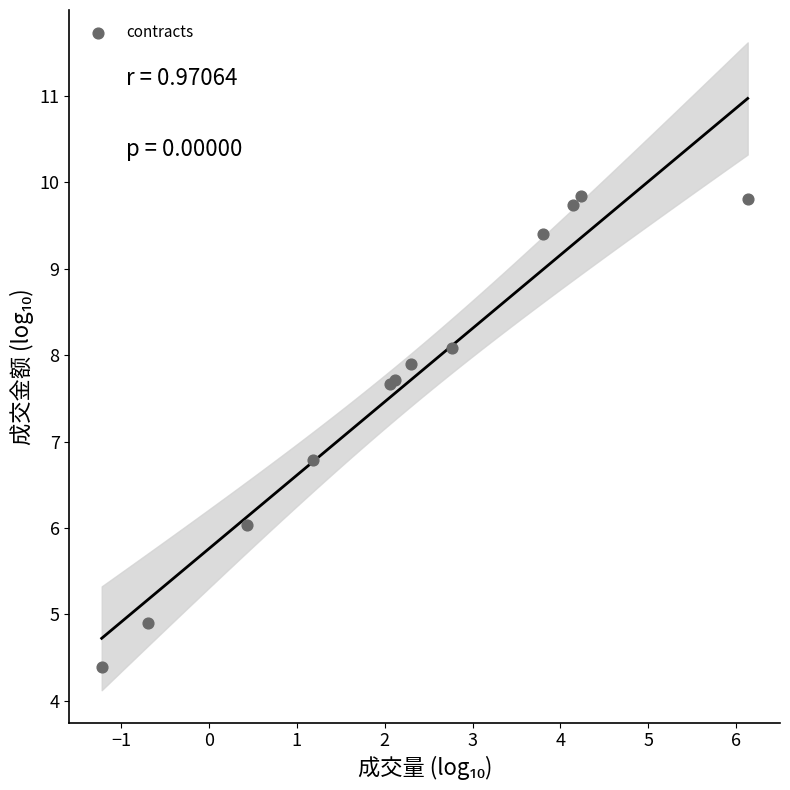

What Y value in the scatter plot is closest to 7?

6.8